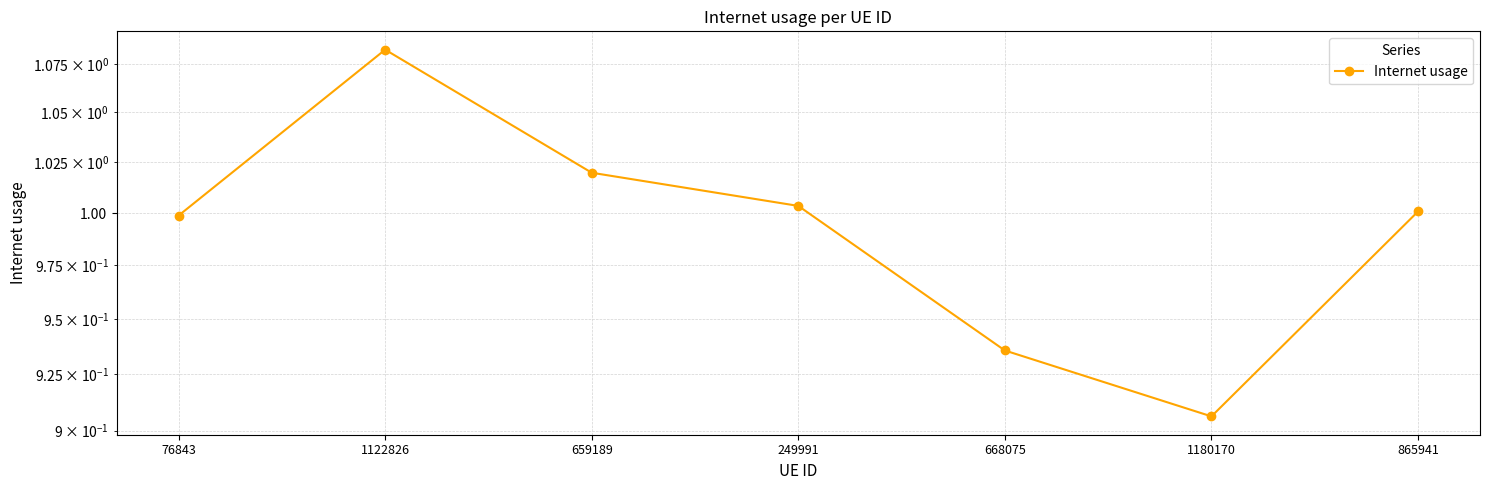

What is the change in value from 659189 to 668075?

-0.1